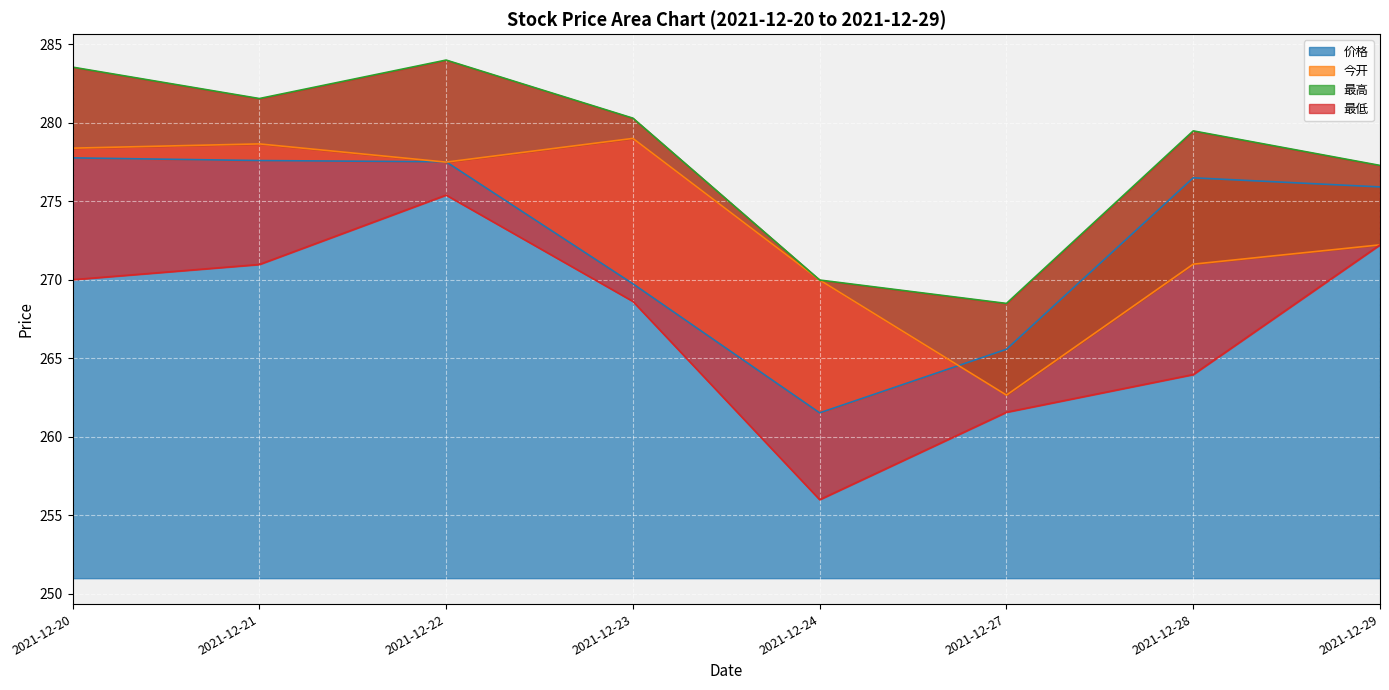

What is the smallest value displayed?

256.0